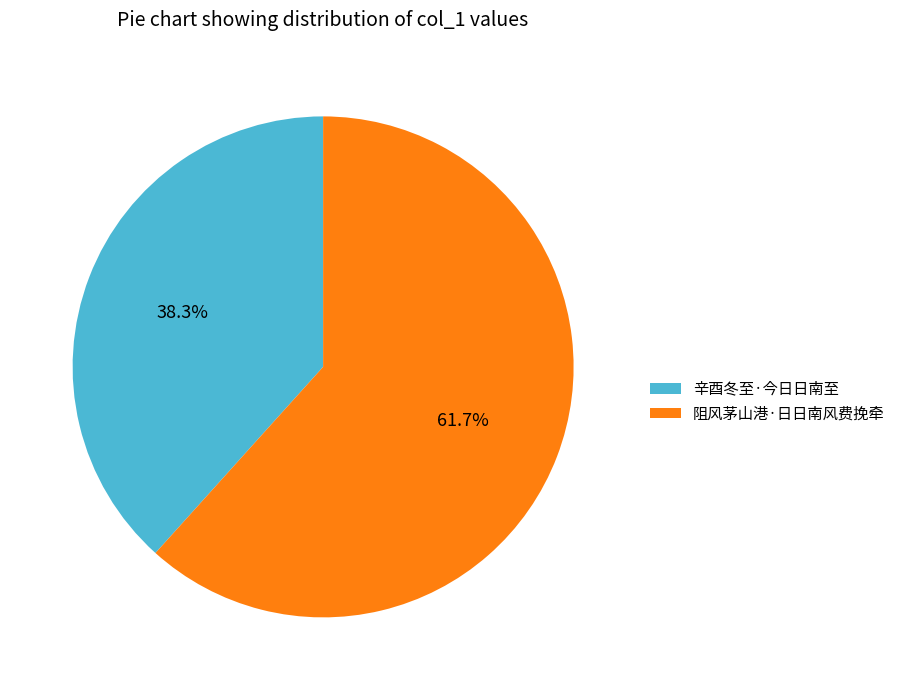

Count the number of slices in the pie.

2